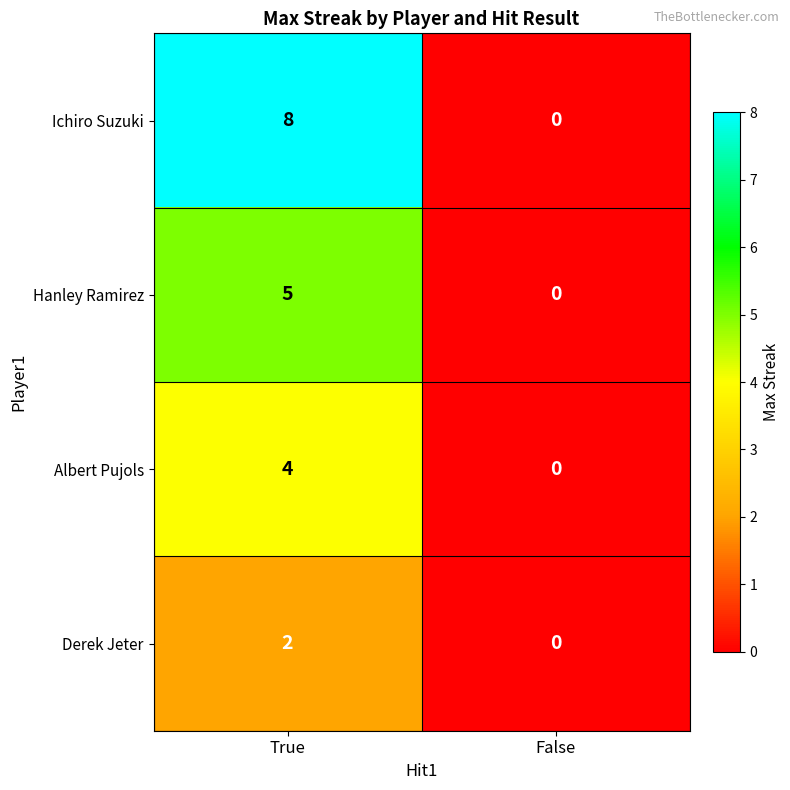

Where is Hanley Ramirez nearest to the value 2?

False